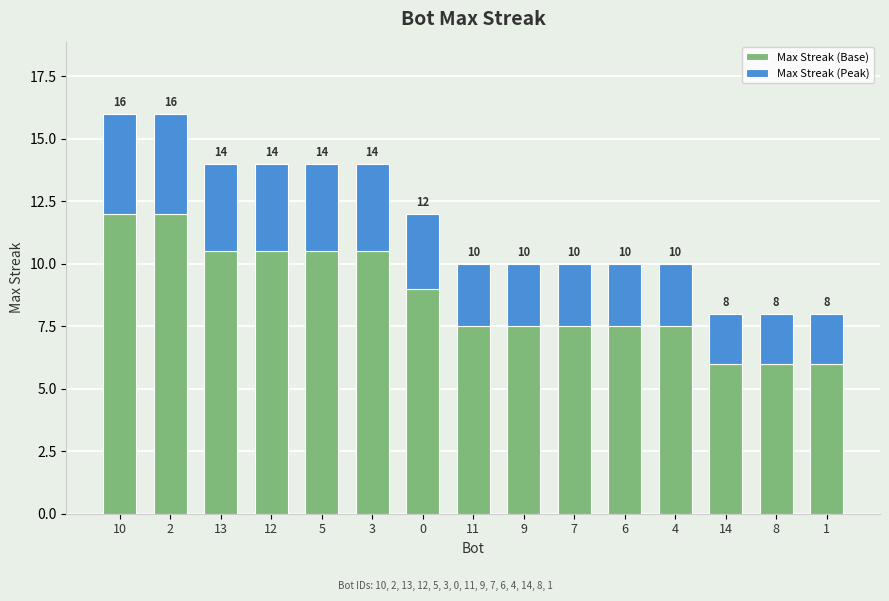

Does the chart contain stacked bars?

Yes